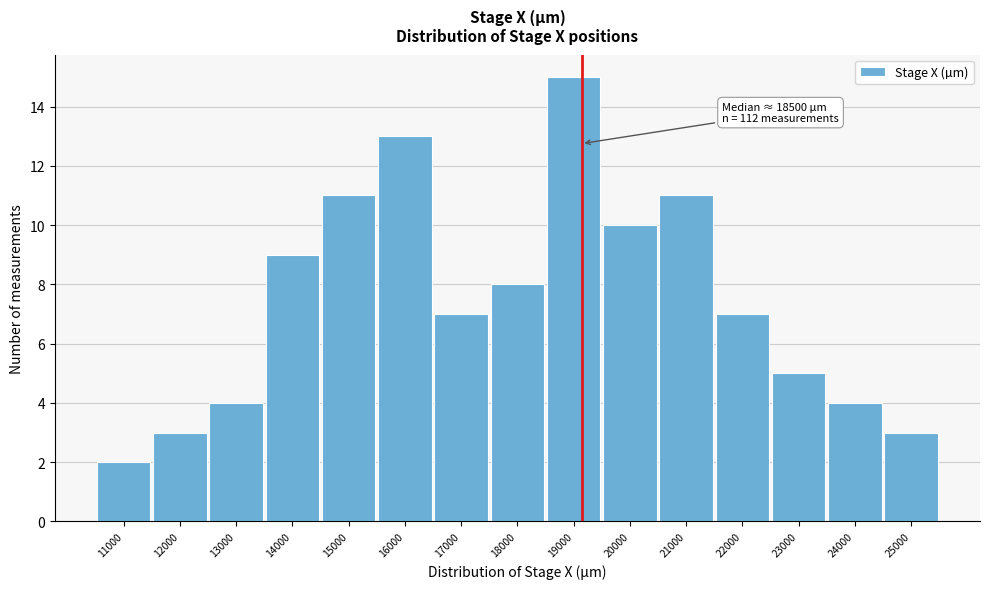

Reading left to right, list all the values displayed in this chart.

11000=2	12000=3	13000=4	14000=9	15000=11	16000=13	17000=7	18000=8	19000=15	20000=10	21000=11	22000=7	23000=5	24000=4	25000=3